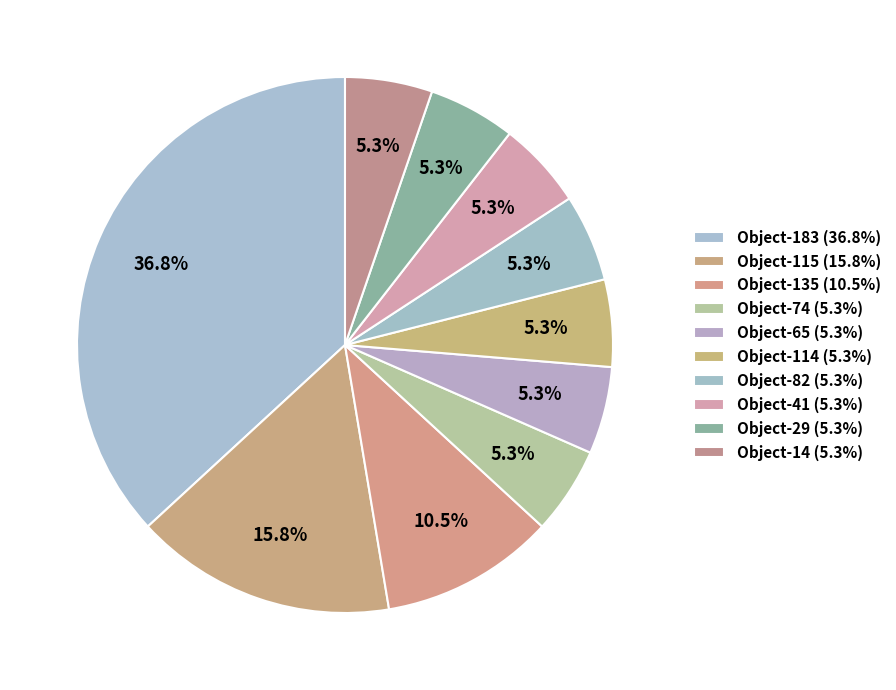

To the nearest percent, what percentage of the pie is Object-82?

5%